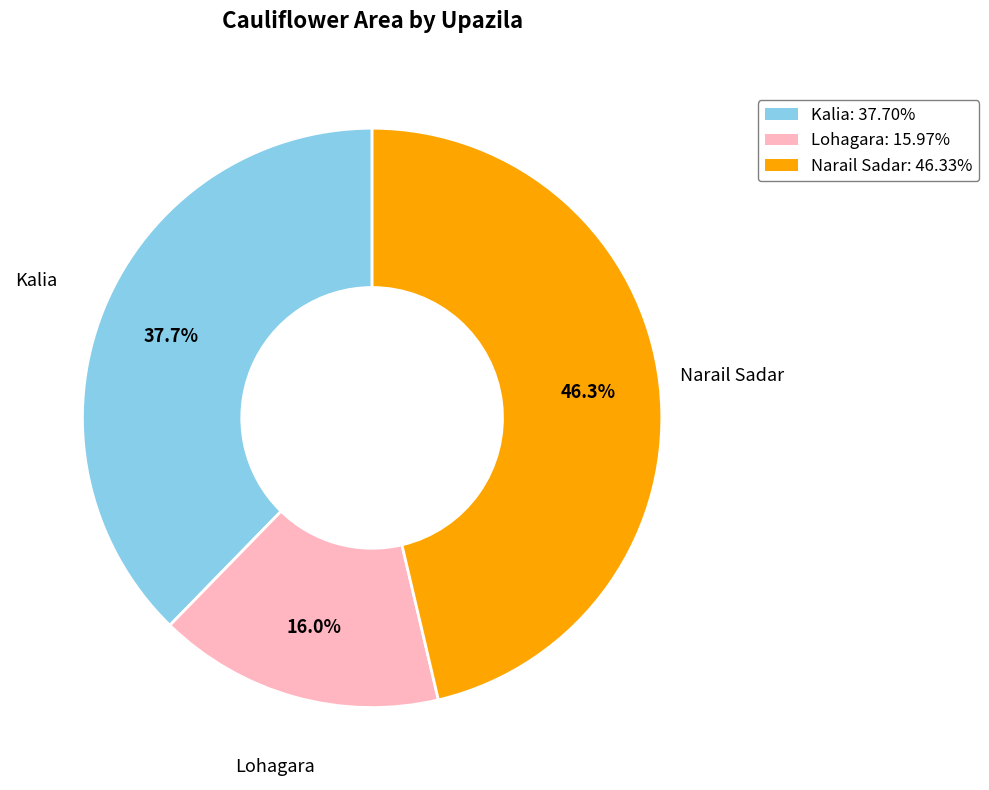

Which has a higher value, Kalia or Lohagara?

Kalia